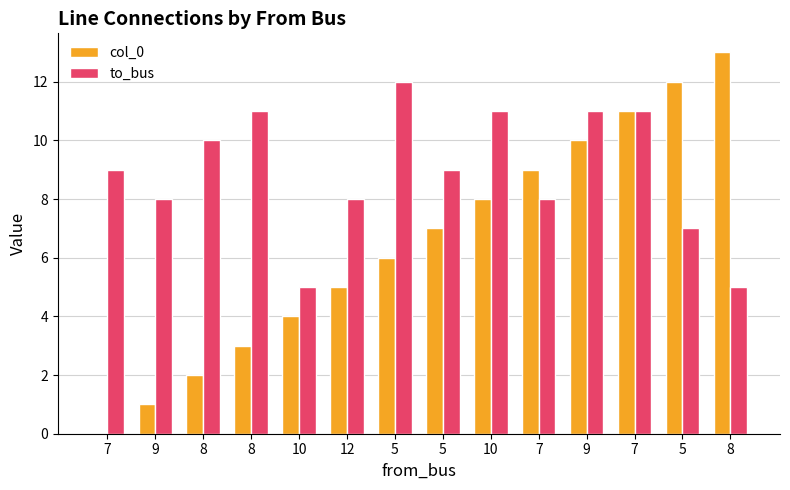

What is the difference between the maximum and minimum values in the to_bus series?

7